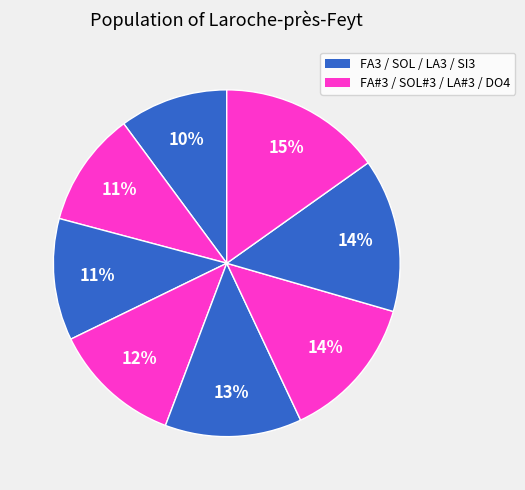

Count the number of slices in the pie.

8